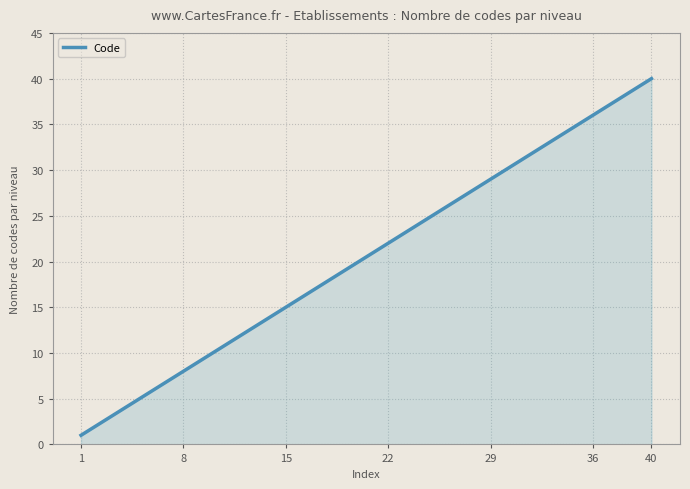

What is the average value?

20.5